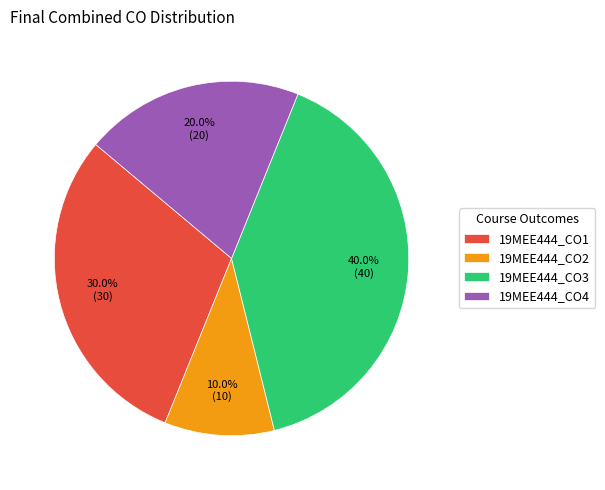

How many segments does this pie chart have?

4